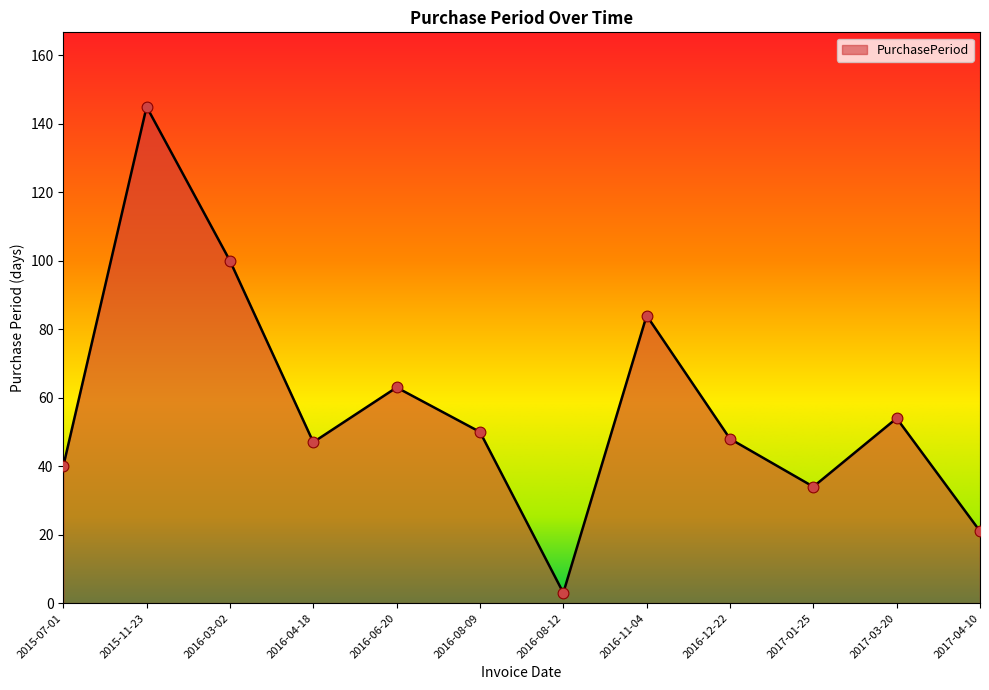

Which has a higher value, 2017-03-20 or 2016-08-12?

2017-03-20